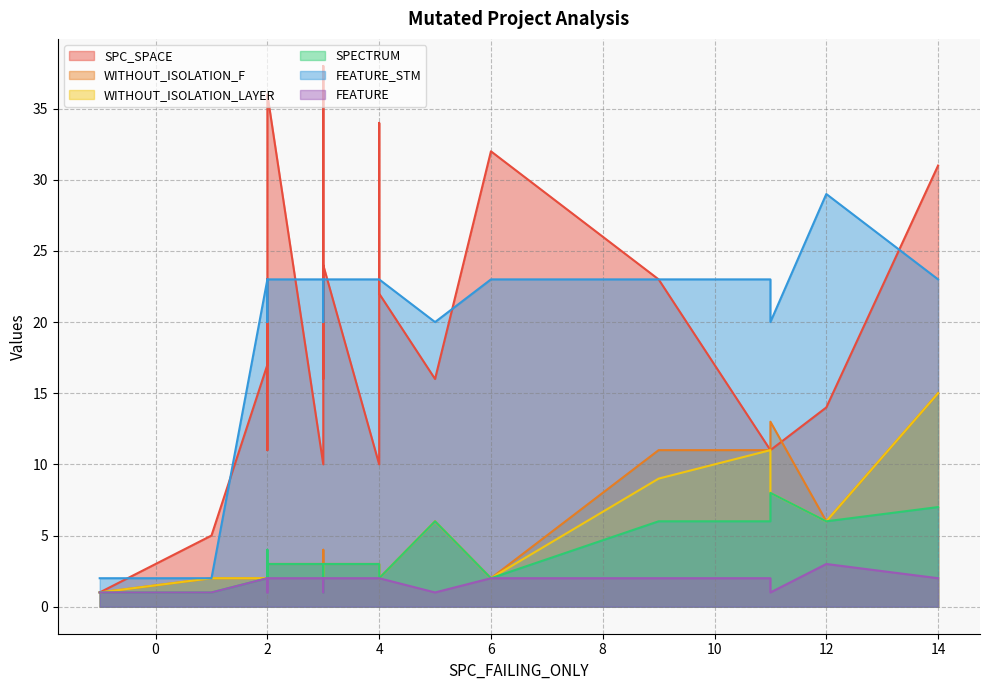

True or false: SPECTRUM and FEATURE_STM cross at least once.

False